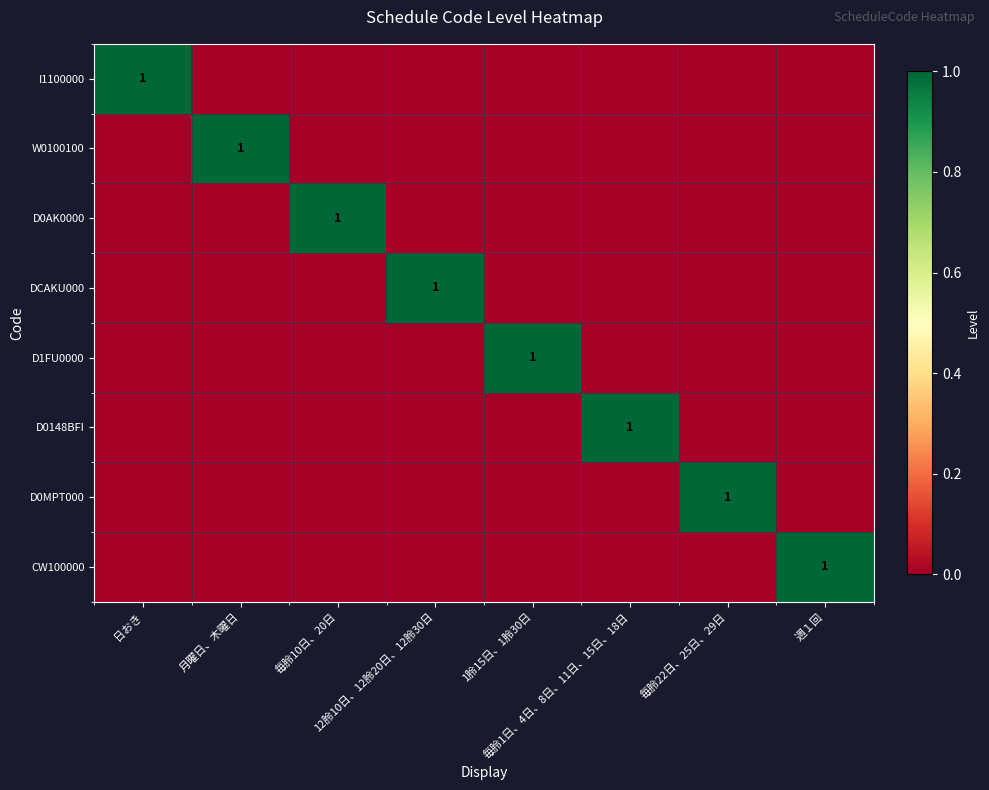

Where is I1100000 nearest to the value 0?

月曜日、木曜日